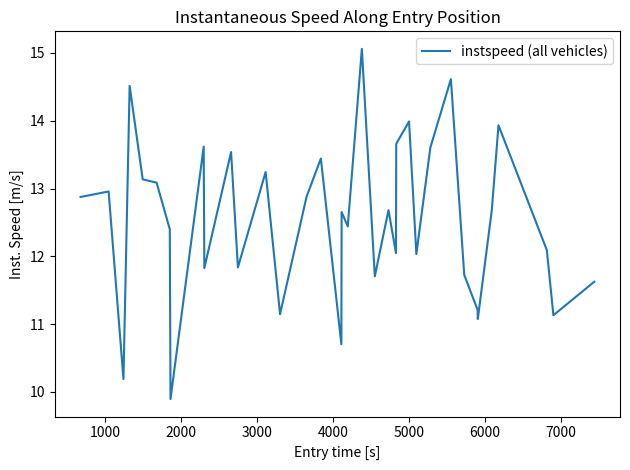

What is the smallest value displayed?

9.9